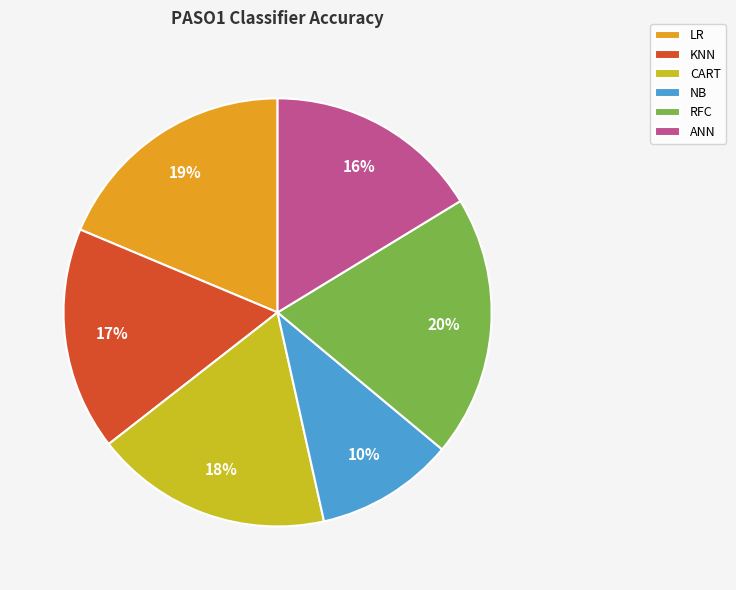

Count the number of slices in the pie.

6